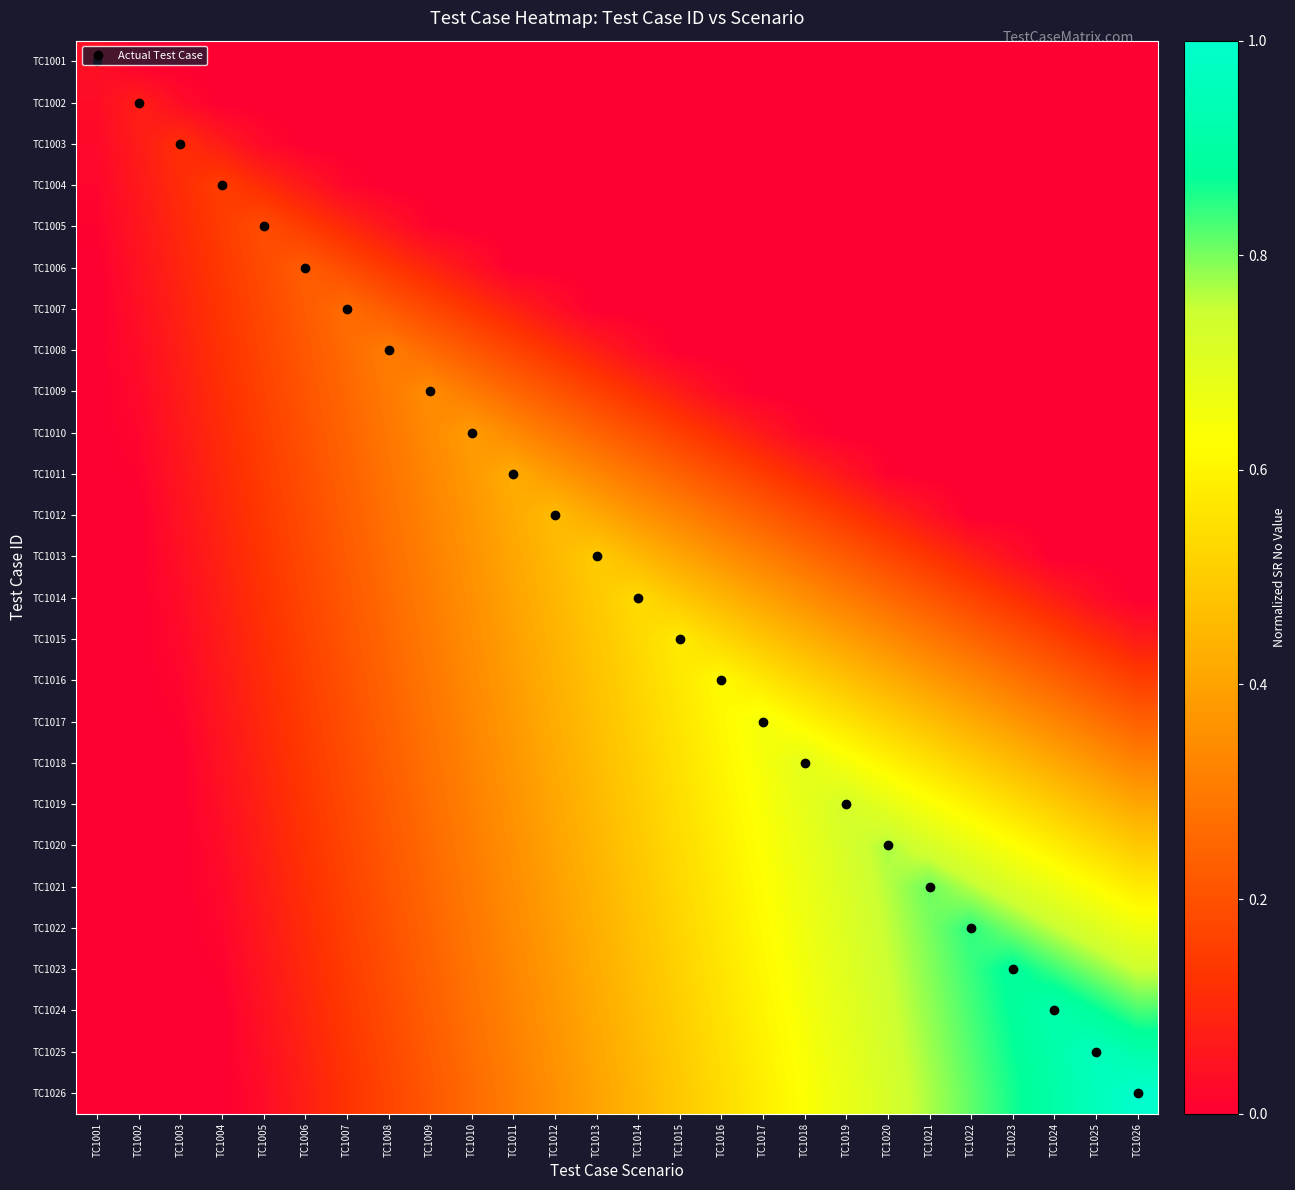

Reading left to right, what are all the values shown in this chart?

TC1001: TC1001=0.0	TC1002=0.0	TC1003=0.0	TC1004=0.0	TC1005=0.0	TC1006=0.0	TC1007=0.0	TC1008=0.0	TC1009=0.0	TC1010=0.0	TC1011=0.0	TC1012=0.0	TC1013=0.0	TC1014=0.0	TC1015=0.0	TC1016=0.0	TC1017=0.0	TC1018=0.0	TC1019=0.0	TC1020=0.0	TC1021=0.0	TC1022=0.0	TC1023=0.0	TC1024=0.0	TC1025=0.0	TC1026=0.0
TC1002: TC1001=0.0	TC1002=0.1	TC1003=0.0	TC1004=0.0	TC1005=0.0	TC1006=0.0	TC1007=0.0	TC1008=0.0	TC1009=0.0	TC1010=0.0	TC1011=0.0	TC1012=0.0	TC1013=0.0	TC1014=0.0	TC1015=0.0	TC1016=0.0	TC1017=0.0	TC1018=0.0	TC1019=0.0	TC1020=0.0	TC1021=0.0	TC1022=0.0	TC1023=0.0	TC1024=0.0	TC1025=0.0	TC1026=0.0
TC1003: TC1001=0.0	TC1002=0.1	TC1003=0.1	TC1004=0.1	TC1005=0.0	TC1006=0.0	TC1007=0.0	TC1008=0.0	TC1009=0.0	TC1010=0.0	TC1011=0.0	TC1012=0.0	TC1013=0.0	TC1014=0.0	TC1015=0.0	TC1016=0.0	TC1017=0.0	TC1018=0.0	TC1019=0.0	TC1020=0.0	TC1021=0.0	TC1022=0.0	TC1023=0.0	TC1024=0.0	TC1025=0.0	TC1026=0.0
TC1004: TC1001=0.0	TC1002=0.1	TC1003=0.1	TC1004=0.2	TC1005=0.1	TC1006=0.1	TC1007=0.0	TC1008=0.0	TC1009=0.0	TC1010=0.0	TC1011=0.0	TC1012=0.0	TC1013=0.0	TC1014=0.0	TC1015=0.0	TC1016=0.0	TC1017=0.0	TC1018=0.0	TC1019=0.0	TC1020=0.0	TC1021=0.0	TC1022=0.0	TC1023=0.0	TC1024=0.0	TC1025=0.0	TC1026=0.0
TC1005: TC1001=0.0	TC1002=0.1	TC1003=0.1	TC1004=0.1	TC1005=0.2	TC1006=0.1	TC1007=0.1	TC1008=0.1	TC1009=0.0	TC1010=0.0	TC1011=0.0	TC1012=0.0	TC1013=0.0	TC1014=0.0	TC1015=0.0	TC1016=0.0	TC1017=0.0	TC1018=0.0	TC1019=0.0	TC1020=0.0	TC1021=0.0	TC1022=0.0	TC1023=0.0	TC1024=0.0	TC1025=0.0	TC1026=0.0
TC1006: TC1001=0.0	TC1002=0.0	TC1003=0.1	TC1004=0.1	TC1005=0.2	TC1006=0.2	TC1007=0.2	TC1008=0.1	TC1009=0.1	TC1010=0.0	TC1011=0.0	TC1012=0.0	TC1013=0.0	TC1014=0.0	TC1015=0.0	TC1016=0.0	TC1017=0.0	TC1018=0.0	TC1019=0.0	TC1020=0.0	TC1021=0.0	TC1022=0.0	TC1023=0.0	TC1024=0.0	TC1025=0.0	TC1026=0.0
TC1007: TC1001=0.0	TC1002=0.0	TC1003=0.1	TC1004=0.1	TC1005=0.2	TC1006=0.2	TC1007=0.3	TC1008=0.2	TC1009=0.2	TC1010=0.1	TC1011=0.1	TC1012=0.0	TC1013=0.0	TC1014=0.0	TC1015=0.0	TC1016=0.0	TC1017=0.0	TC1018=0.0	TC1019=0.0	TC1020=0.0	TC1021=0.0	TC1022=0.0	TC1023=0.0	TC1024=0.0	TC1025=0.0	TC1026=0.0
TC1008: TC1001=0.0	TC1002=0.0	TC1003=0.1	TC1004=0.1	TC1005=0.2	TC1006=0.2	TC1007=0.3	TC1008=0.3	TC1009=0.3	TC1010=0.2	TC1011=0.2	TC1012=0.1	TC1013=0.1	TC1014=0.0	TC1015=0.0	TC1016=0.0	TC1017=0.0	TC1018=0.0	TC1019=0.0	TC1020=0.0	TC1021=0.0	TC1022=0.0	TC1023=0.0	TC1024=0.0	TC1025=0.0	TC1026=0.0
TC1009: TC1001=0.0	TC1002=0.0	TC1003=0.1	TC1004=0.1	TC1005=0.2	TC1006=0.2	TC1007=0.3	TC1008=0.3	TC1009=0.3	TC1010=0.3	TC1011=0.3	TC1012=0.2	TC1013=0.2	TC1014=0.1	TC1015=0.1	TC1016=0.0	TC1017=0.0	TC1018=0.0	TC1019=0.0	TC1020=0.0	TC1021=0.0	TC1022=0.0	TC1023=0.0	TC1024=0.0	TC1025=0.0	TC1026=0.0
TC1010: TC1001=0.0	TC1002=0.0	TC1003=0.1	TC1004=0.1	TC1005=0.2	TC1006=0.2	TC1007=0.2	TC1008=0.3	TC1009=0.3	TC1010=0.4	TC1011=0.3	TC1012=0.3	TC1013=0.2	TC1014=0.2	TC1015=0.2	TC1016=0.1	TC1017=0.1	TC1018=0.0	TC1019=0.0	TC1020=0.0	TC1021=0.0	TC1022=0.0	TC1023=0.0	TC1024=0.0	TC1025=0.0	TC1026=0.0
TC1011: TC1001=0.0	TC1002=0.0	TC1003=0.1	TC1004=0.1	TC1005=0.1	TC1006=0.2	TC1007=0.2	TC1008=0.3	TC1009=0.3	TC1010=0.4	TC1011=0.4	TC1012=0.4	TC1013=0.3	TC1014=0.3	TC1015=0.2	TC1016=0.2	TC1017=0.1	TC1018=0.1	TC1019=0.1	TC1020=0.0	TC1021=0.0	TC1022=0.0	TC1023=0.0	TC1024=0.0	TC1025=0.0	TC1026=0.0
TC1012: TC1001=0.0	TC1002=0.0	TC1003=0.0	TC1004=0.1	TC1005=0.1	TC1006=0.2	TC1007=0.2	TC1008=0.3	TC1009=0.3	TC1010=0.4	TC1011=0.4	TC1012=0.5	TC1013=0.4	TC1014=0.4	TC1015=0.3	TC1016=0.3	TC1017=0.2	TC1018=0.2	TC1019=0.1	TC1020=0.1	TC1021=0.0	TC1022=0.0	TC1023=0.0	TC1024=0.0	TC1025=0.0	TC1026=0.0
TC1013: TC1001=0.0	TC1002=0.0	TC1003=0.0	TC1004=0.1	TC1005=0.1	TC1006=0.2	TC1007=0.2	TC1008=0.3	TC1009=0.3	TC1010=0.4	TC1011=0.4	TC1012=0.5	TC1013=0.5	TC1014=0.5	TC1015=0.4	TC1016=0.4	TC1017=0.3	TC1018=0.3	TC1019=0.2	TC1020=0.2	TC1021=0.1	TC1022=0.1	TC1023=0.0	TC1024=0.0	TC1025=0.0	TC1026=0.0
TC1014: TC1001=0.0	TC1002=0.0	TC1003=0.0	TC1004=0.1	TC1005=0.1	TC1006=0.2	TC1007=0.2	TC1008=0.3	TC1009=0.3	TC1010=0.4	TC1011=0.4	TC1012=0.4	TC1013=0.5	TC1014=0.5	TC1015=0.5	TC1016=0.4	TC1017=0.4	TC1018=0.4	TC1019=0.3	TC1020=0.3	TC1021=0.2	TC1022=0.2	TC1023=0.1	TC1024=0.1	TC1025=0.0	TC1026=0.0
TC1015: TC1001=0.0	TC1002=0.0	TC1003=0.0	TC1004=0.1	TC1005=0.1	TC1006=0.2	TC1007=0.2	TC1008=0.3	TC1009=0.3	TC1010=0.3	TC1011=0.4	TC1012=0.4	TC1013=0.5	TC1014=0.5	TC1015=0.6	TC1016=0.5	TC1017=0.5	TC1018=0.4	TC1019=0.4	TC1020=0.3	TC1021=0.3	TC1022=0.3	TC1023=0.2	TC1024=0.2	TC1025=0.1	TC1026=0.1
TC1016: TC1001=0.0	TC1002=0.0	TC1003=0.0	TC1004=0.1	TC1005=0.1	TC1006=0.2	TC1007=0.2	TC1008=0.2	TC1009=0.3	TC1010=0.3	TC1011=0.4	TC1012=0.4	TC1013=0.5	TC1014=0.5	TC1015=0.6	TC1016=0.6	TC1017=0.6	TC1018=0.5	TC1019=0.5	TC1020=0.4	TC1021=0.4	TC1022=0.3	TC1023=0.3	TC1024=0.2	TC1025=0.2	TC1026=0.2
TC1017: TC1001=0.0	TC1002=0.0	TC1003=0.0	TC1004=0.1	TC1005=0.1	TC1006=0.1	TC1007=0.2	TC1008=0.2	TC1009=0.3	TC1010=0.3	TC1011=0.4	TC1012=0.4	TC1013=0.5	TC1014=0.5	TC1015=0.6	TC1016=0.6	TC1017=0.7	TC1018=0.6	TC1019=0.6	TC1020=0.5	TC1021=0.5	TC1022=0.4	TC1023=0.4	TC1024=0.3	TC1025=0.3	TC1026=0.2
TC1018: TC1001=0.0	TC1002=0.0	TC1003=0.0	TC1004=0.0	TC1005=0.1	TC1006=0.1	TC1007=0.2	TC1008=0.2	TC1009=0.3	TC1010=0.3	TC1011=0.4	TC1012=0.4	TC1013=0.5	TC1014=0.5	TC1015=0.6	TC1016=0.6	TC1017=0.6	TC1018=0.7	TC1019=0.6	TC1020=0.6	TC1021=0.6	TC1022=0.5	TC1023=0.5	TC1024=0.4	TC1025=0.4	TC1026=0.3
TC1019: TC1001=0.0	TC1002=0.0	TC1003=0.0	TC1004=0.0	TC1005=0.1	TC1006=0.1	TC1007=0.2	TC1008=0.2	TC1009=0.3	TC1010=0.3	TC1011=0.4	TC1012=0.4	TC1013=0.5	TC1014=0.5	TC1015=0.5	TC1016=0.6	TC1017=0.6	TC1018=0.7	TC1019=0.7	TC1020=0.7	TC1021=0.6	TC1022=0.6	TC1023=0.5	TC1024=0.5	TC1025=0.5	TC1026=0.4
TC1020: TC1001=0.0	TC1002=0.0	TC1003=0.0	TC1004=0.0	TC1005=0.1	TC1006=0.1	TC1007=0.2	TC1008=0.2	TC1009=0.3	TC1010=0.3	TC1011=0.4	TC1012=0.4	TC1013=0.4	TC1014=0.5	TC1015=0.5	TC1016=0.6	TC1017=0.6	TC1018=0.7	TC1019=0.7	TC1020=0.8	TC1021=0.7	TC1022=0.7	TC1023=0.6	TC1024=0.6	TC1025=0.5	TC1026=0.5
TC1021: TC1001=0.0	TC1002=0.0	TC1003=0.0	TC1004=0.0	TC1005=0.1	TC1006=0.1	TC1007=0.2	TC1008=0.2	TC1009=0.3	TC1010=0.3	TC1011=0.3	TC1012=0.4	TC1013=0.4	TC1014=0.5	TC1015=0.5	TC1016=0.6	TC1017=0.6	TC1018=0.7	TC1019=0.7	TC1020=0.8	TC1021=0.8	TC1022=0.8	TC1023=0.7	TC1024=0.7	TC1025=0.6	TC1026=0.6
TC1022: TC1001=0.0	TC1002=0.0	TC1003=0.0	TC1004=0.0	TC1005=0.1	TC1006=0.1	TC1007=0.2	TC1008=0.2	TC1009=0.2	TC1010=0.3	TC1011=0.3	TC1012=0.4	TC1013=0.4	TC1014=0.5	TC1015=0.5	TC1016=0.6	TC1017=0.6	TC1018=0.7	TC1019=0.7	TC1020=0.8	TC1021=0.8	TC1022=0.8	TC1023=0.8	TC1024=0.8	TC1025=0.7	TC1026=0.7
TC1023: TC1001=0.0	TC1002=0.0	TC1003=0.0	TC1004=0.0	TC1005=0.1	TC1006=0.1	TC1007=0.1	TC1008=0.2	TC1009=0.2	TC1010=0.3	TC1011=0.3	TC1012=0.4	TC1013=0.4	TC1014=0.5	TC1015=0.5	TC1016=0.6	TC1017=0.6	TC1018=0.7	TC1019=0.7	TC1020=0.7	TC1021=0.8	TC1022=0.8	TC1023=0.9	TC1024=0.8	TC1025=0.8	TC1026=0.7
TC1024: TC1001=0.0	TC1002=0.0	TC1003=0.0	TC1004=0.0	TC1005=0.0	TC1006=0.1	TC1007=0.1	TC1008=0.2	TC1009=0.2	TC1010=0.3	TC1011=0.3	TC1012=0.4	TC1013=0.4	TC1014=0.5	TC1015=0.5	TC1016=0.6	TC1017=0.6	TC1018=0.6	TC1019=0.7	TC1020=0.7	TC1021=0.8	TC1022=0.8	TC1023=0.9	TC1024=0.9	TC1025=0.9	TC1026=0.8
TC1025: TC1001=0.0	TC1002=0.0	TC1003=0.0	TC1004=0.0	TC1005=0.0	TC1006=0.1	TC1007=0.1	TC1008=0.2	TC1009=0.2	TC1010=0.3	TC1011=0.3	TC1012=0.4	TC1013=0.4	TC1014=0.5	TC1015=0.5	TC1016=0.5	TC1017=0.6	TC1018=0.6	TC1019=0.7	TC1020=0.7	TC1021=0.8	TC1022=0.8	TC1023=0.9	TC1024=0.9	TC1025=1.0	TC1026=0.9
TC1026: TC1001=0.0	TC1002=0.0	TC1003=0.0	TC1004=0.0	TC1005=0.0	TC1006=0.1	TC1007=0.1	TC1008=0.2	TC1009=0.2	TC1010=0.3	TC1011=0.3	TC1012=0.4	TC1013=0.4	TC1014=0.4	TC1015=0.5	TC1016=0.5	TC1017=0.6	TC1018=0.6	TC1019=0.7	TC1020=0.7	TC1021=0.8	TC1022=0.8	TC1023=0.9	TC1024=0.9	TC1025=1.0	TC1026=1.0